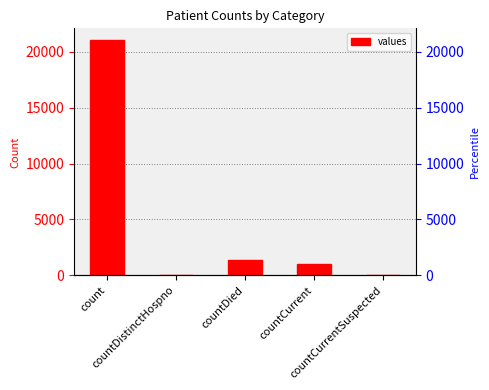

Where is the data nearest to the value 10525?

countDied